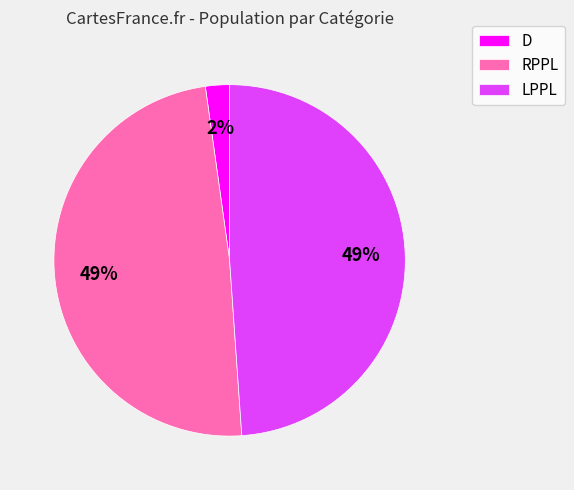

Count the number of slices in the pie.

3